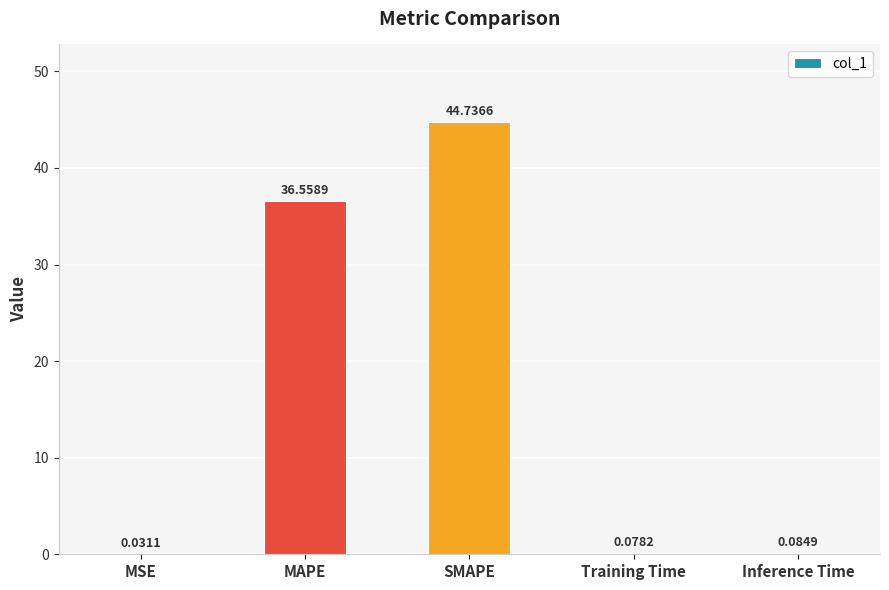

Which has a higher value, MAPE or Training Time?

MAPE